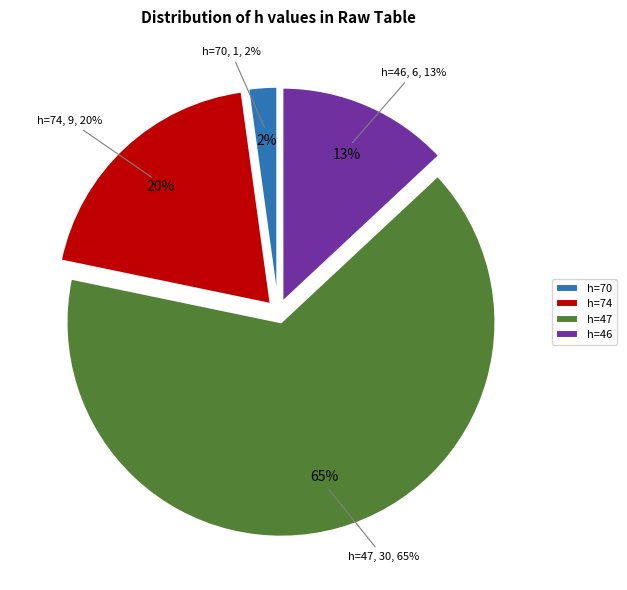

Count the number of slices in the pie.

4